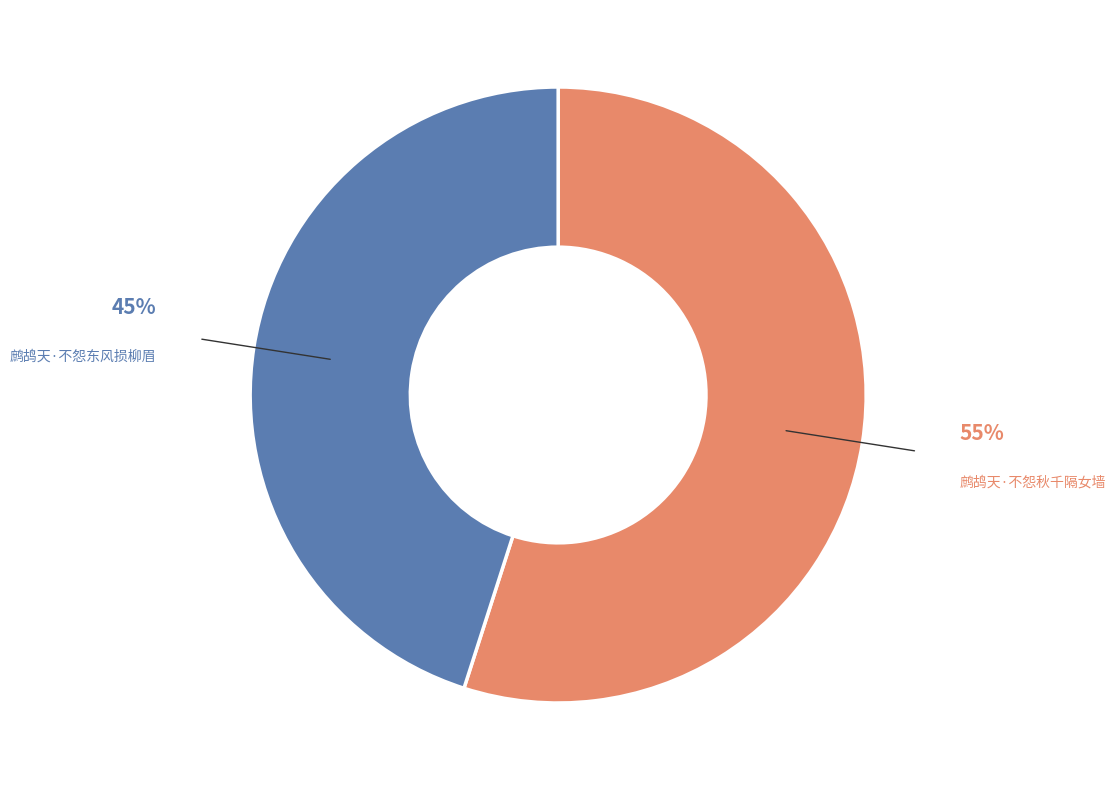

Is there any slice that represents more than half of the pie?

Yes